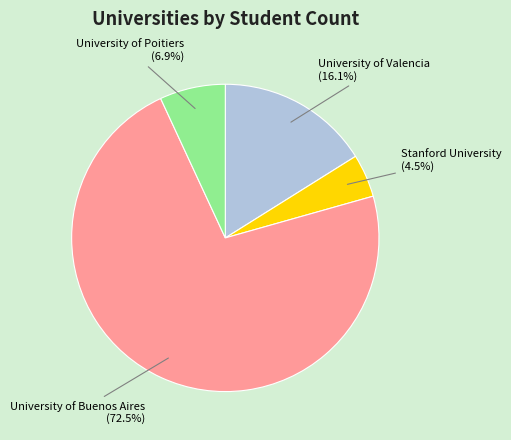

To the nearest percent, what is the difference between the largest and smallest slice percentages?

68%